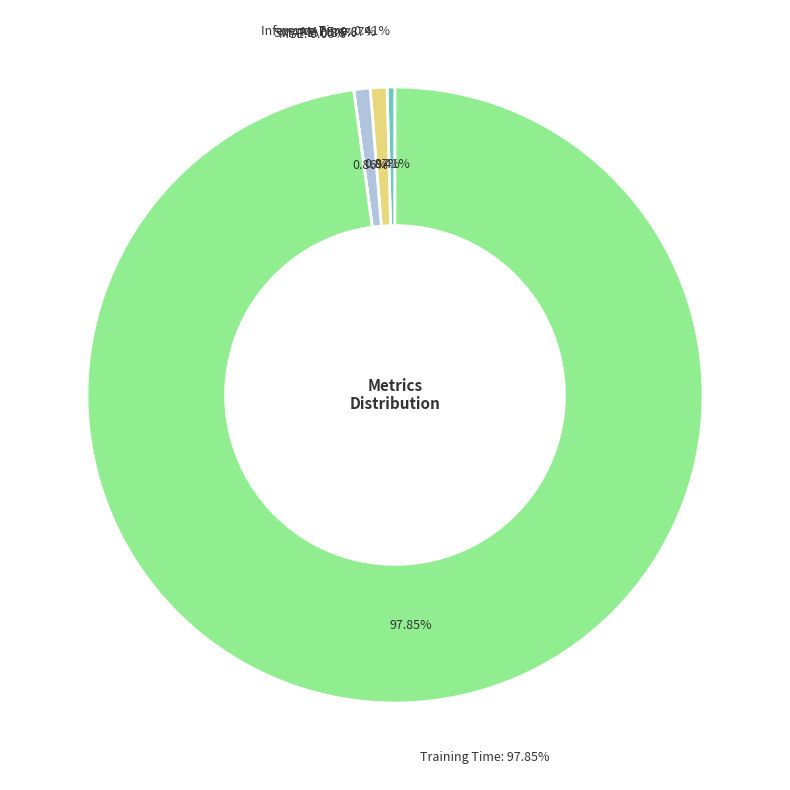

What portion of the pie excludes MAPE?

99.1%